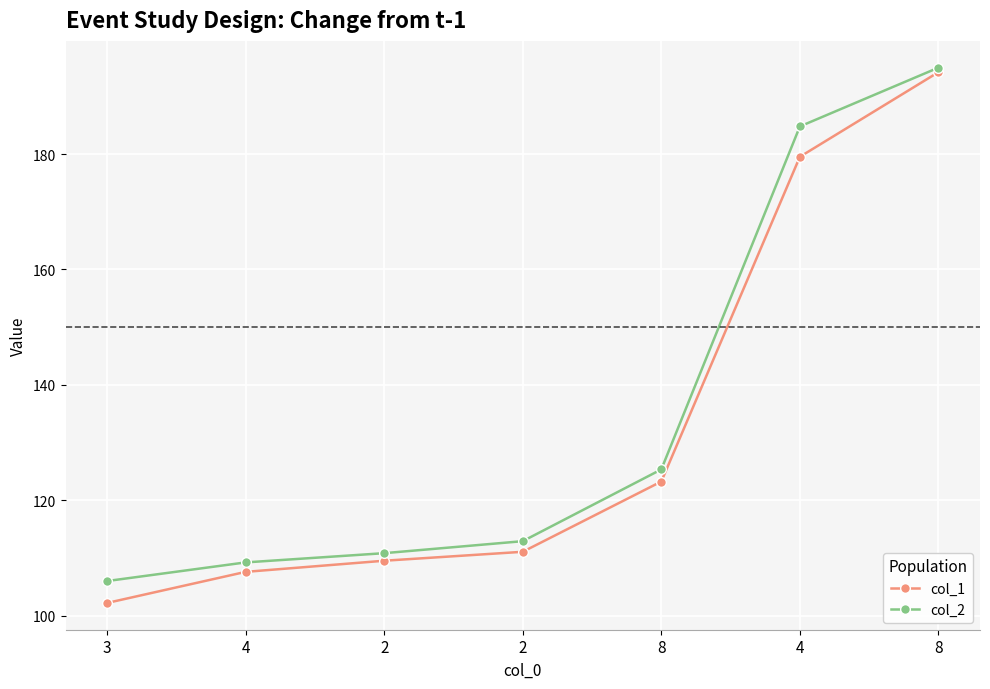

What is the highest value of the col_1 series?

194.2